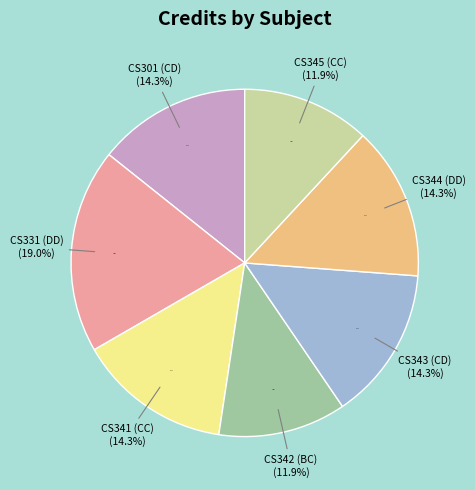

Is it true that CS331 (DD) is 19% of the pie?

True